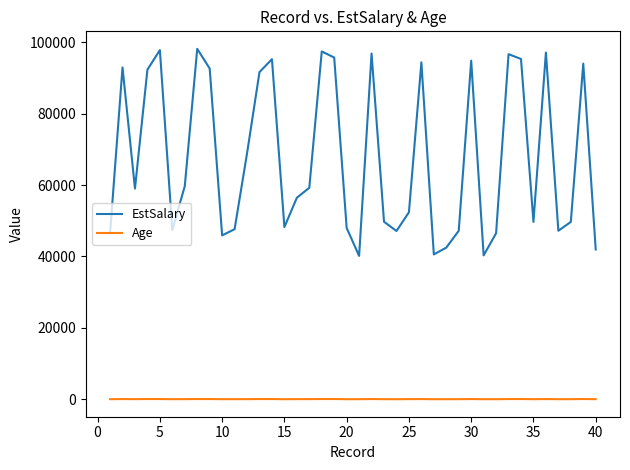

Which series has the largest range (max minus min)?

EstSalary